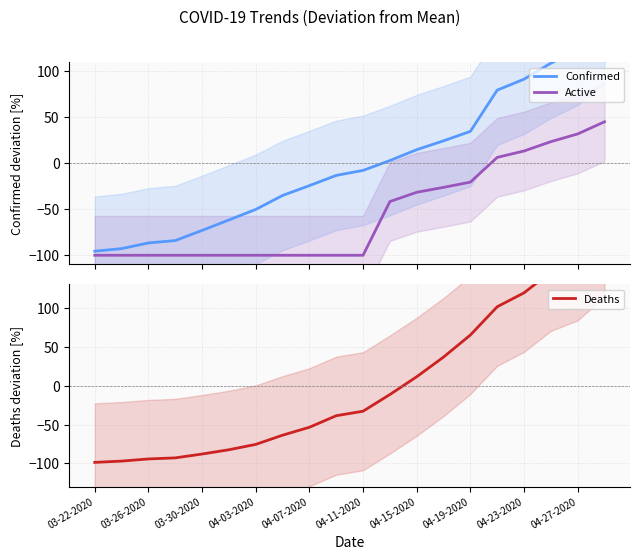

Which series has the widest spread of values?

Deaths